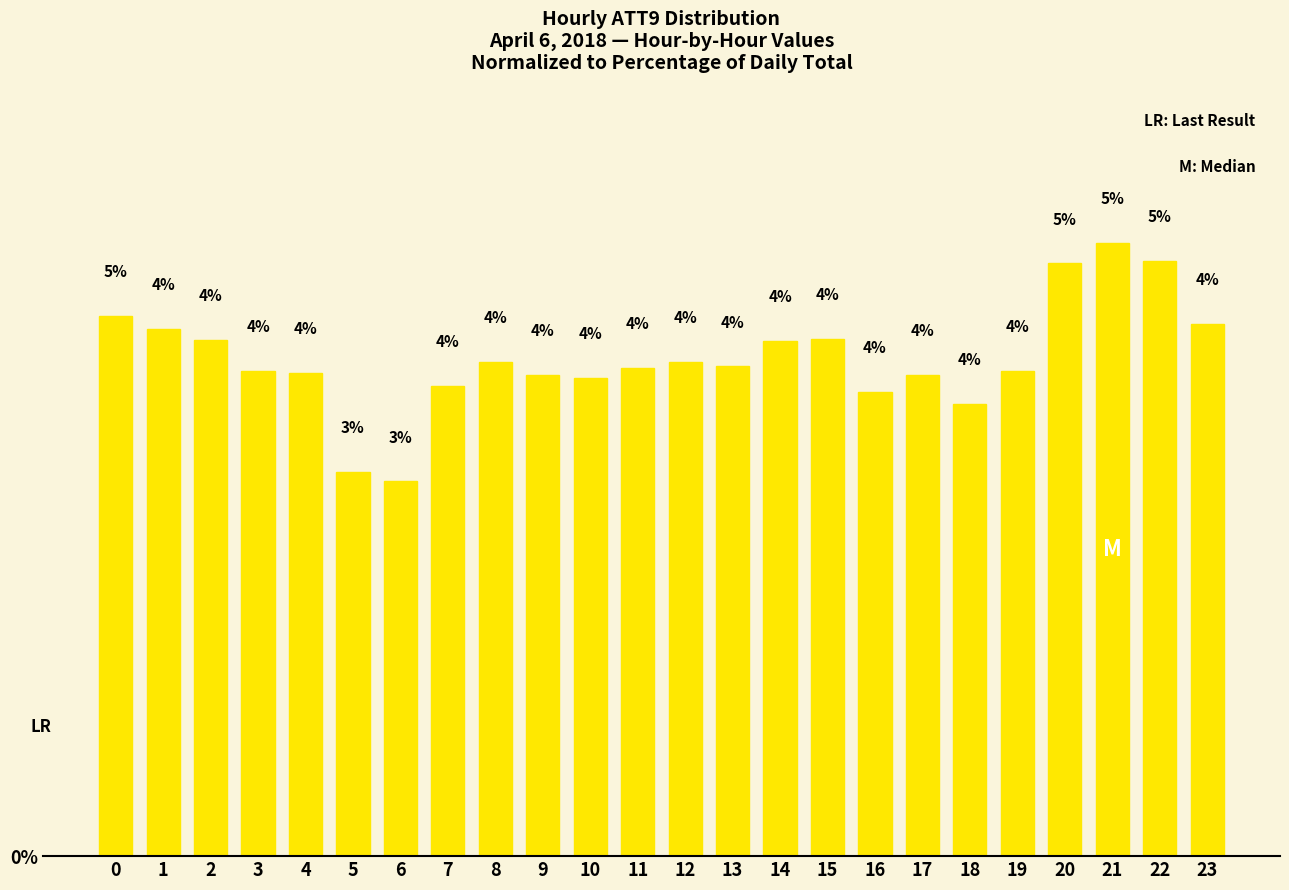

How many distinct data groups are displayed?

1